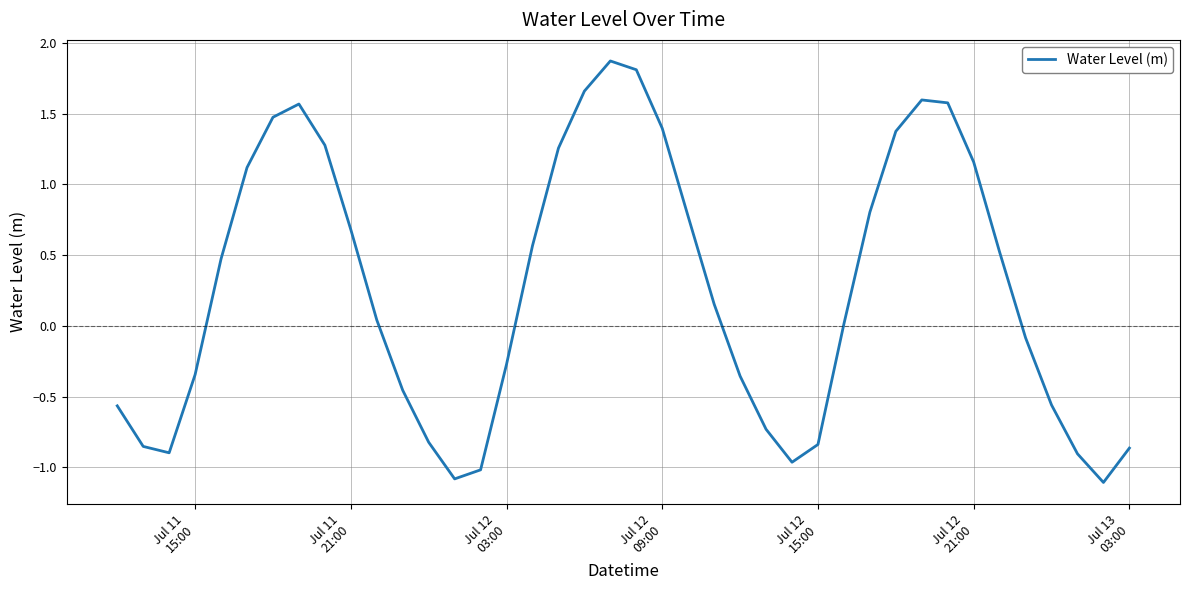

What is the greatest value displayed?

1.9